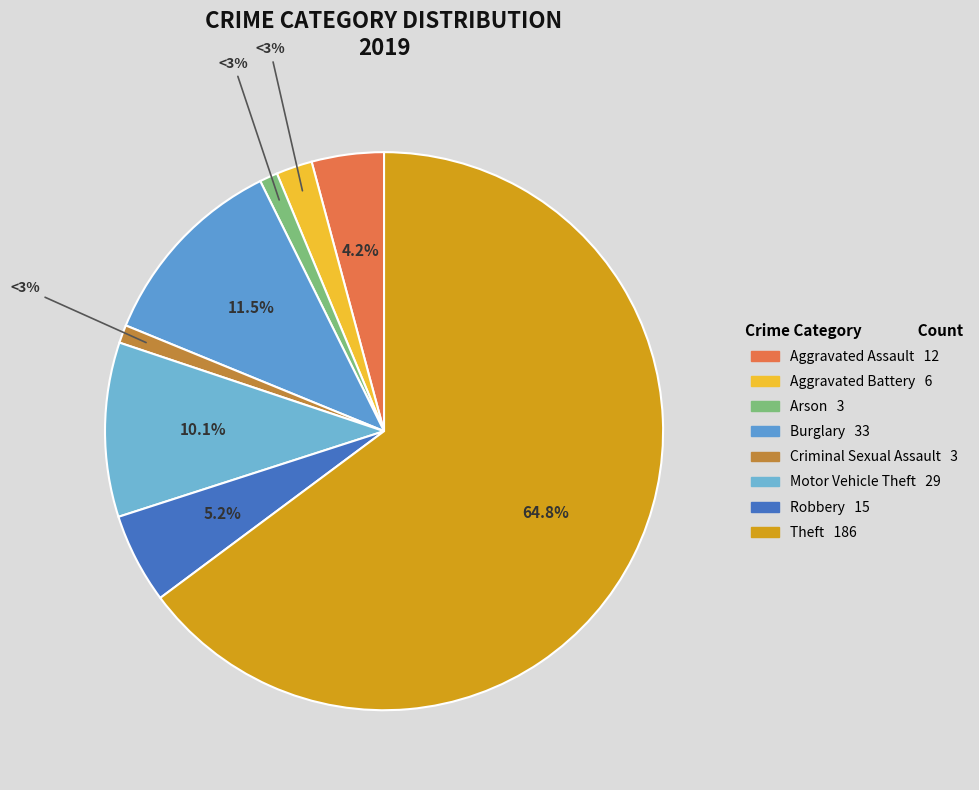

Approximately how many times larger is the value at Robbery compared to Motor Vehicle Theft?

0.5